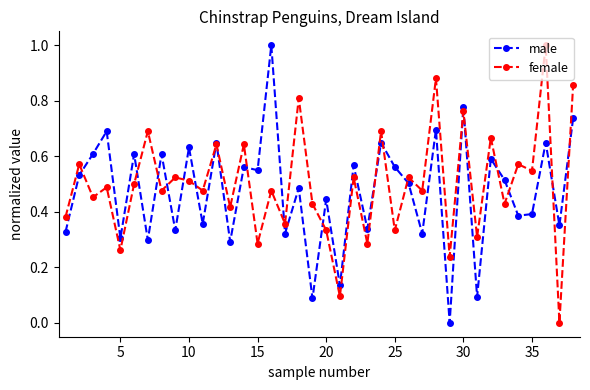

What is the greatest value displayed?

1.0